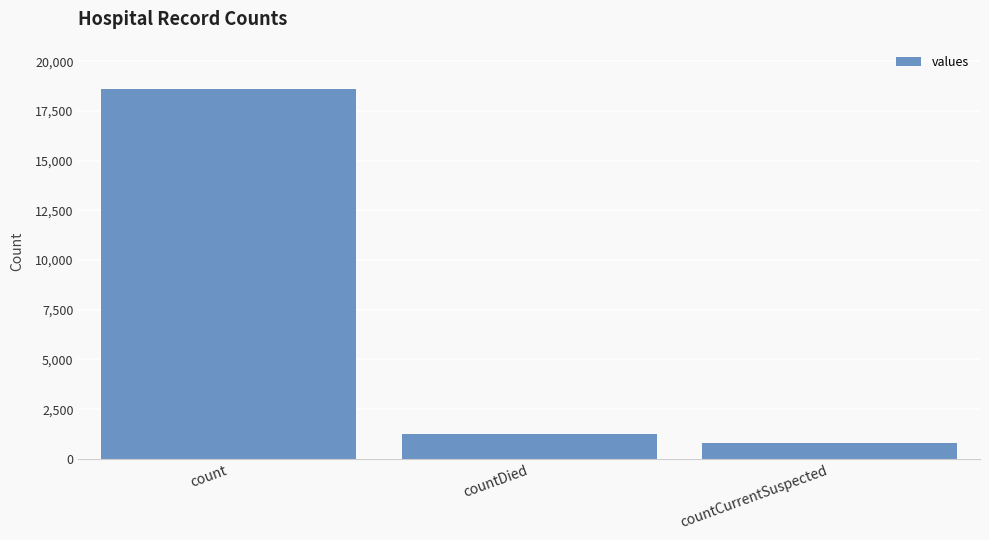

What is the label of the 3rd bar from the right?

count